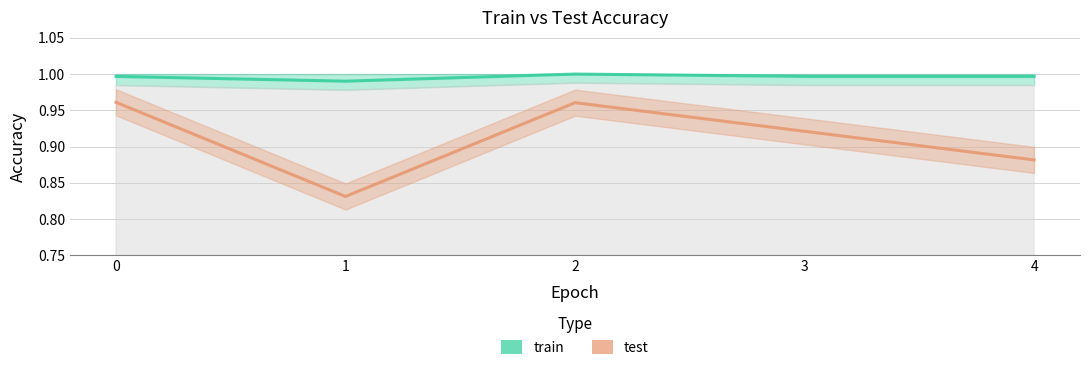

At which category does train reach its first local valley?

1